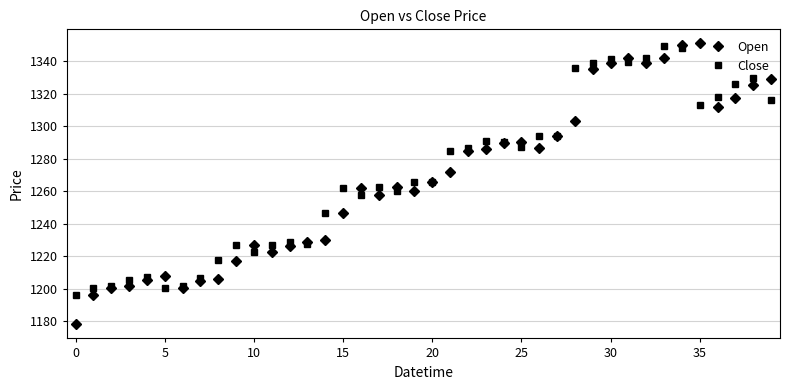

At how many categories does at least one series exceed 1310?

12